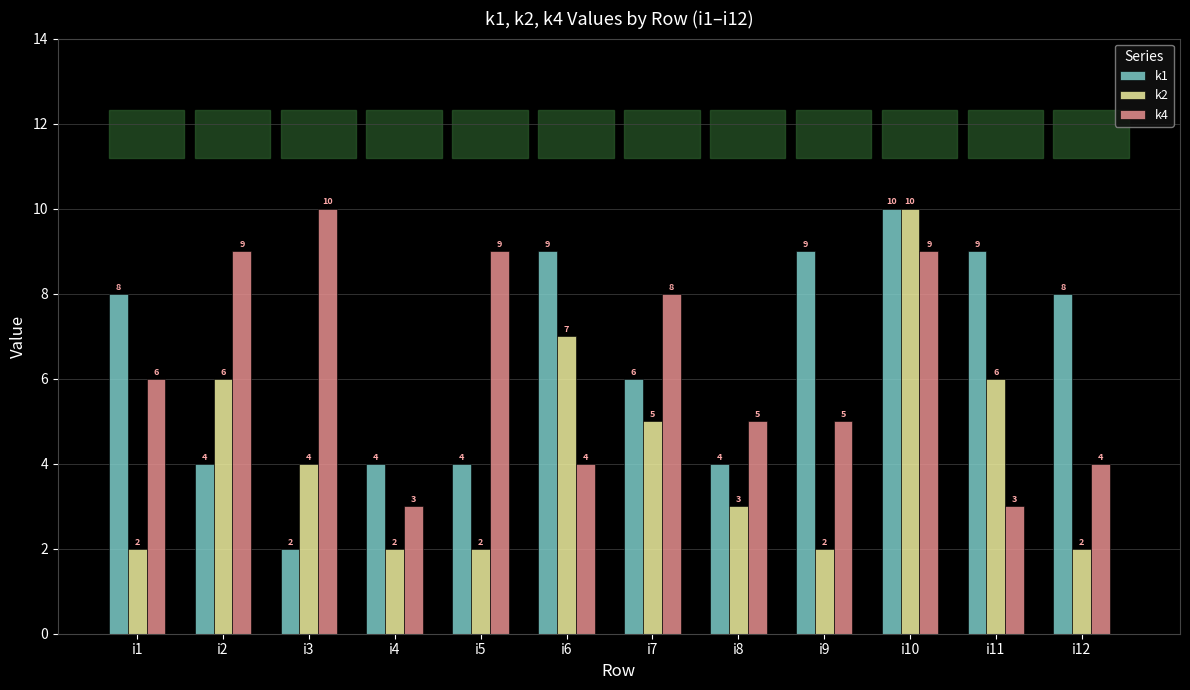

What is the difference between the highest and lowest values at i1?

6